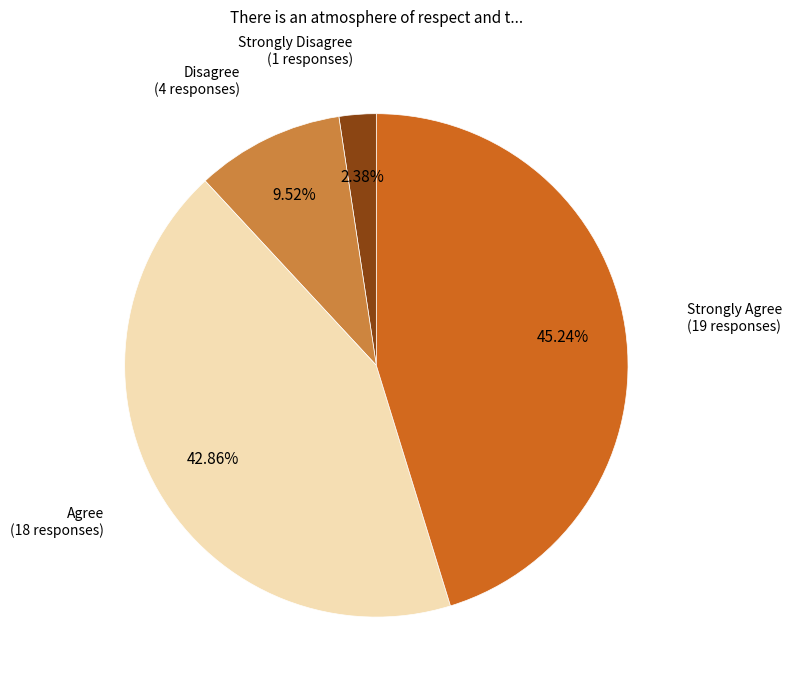

To the nearest percent, what is the difference between the largest and smallest slice percentages?

43%